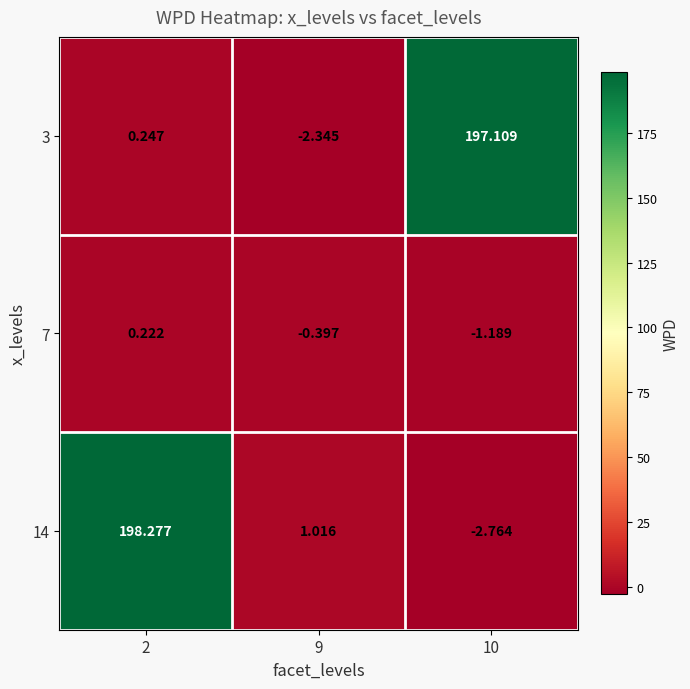

What is the total value across all series at 2?

198.7